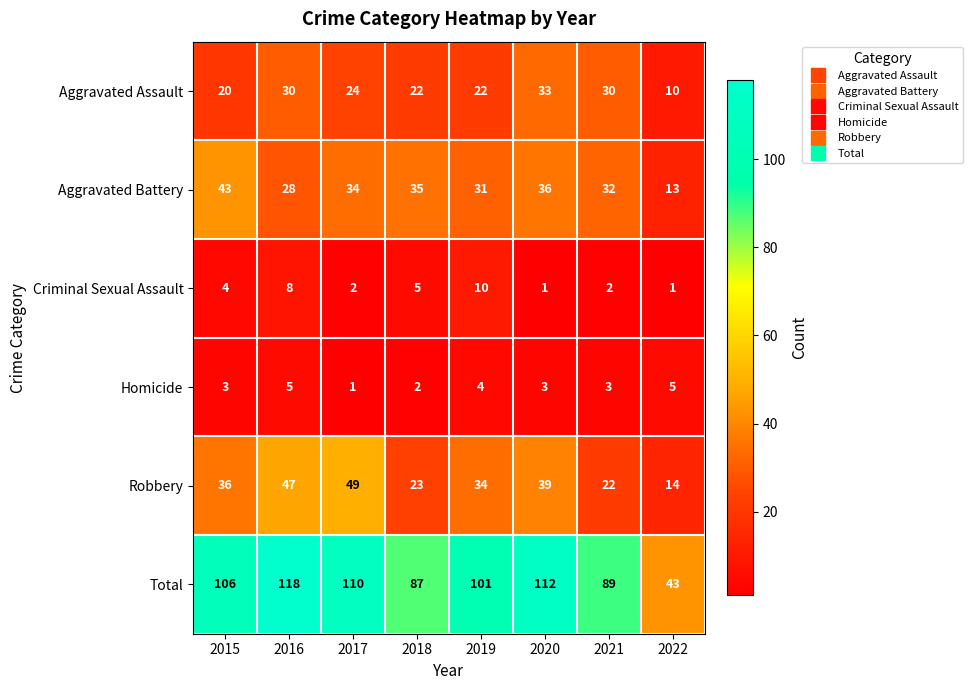

At which category is the sum across all series the highest?

2016